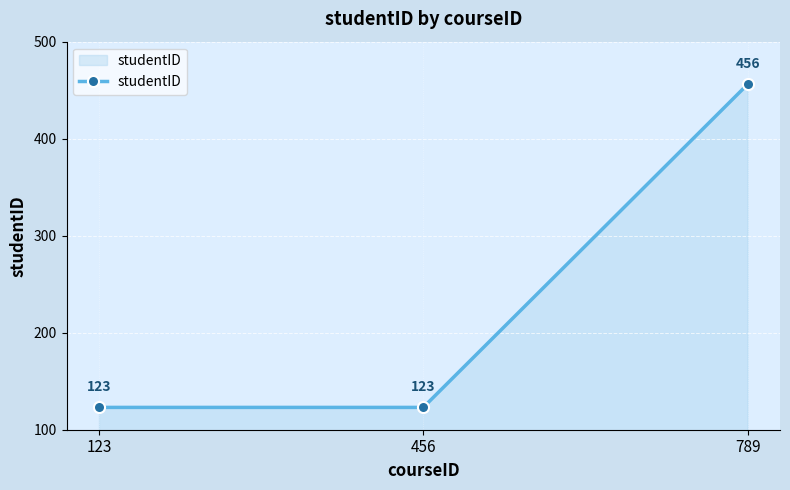

How many lines are shown in the chart?

1